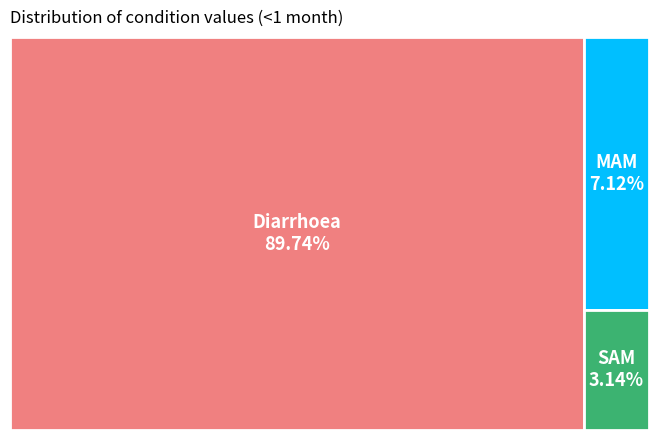

Is it true that SAM is 3% of the pie?

True